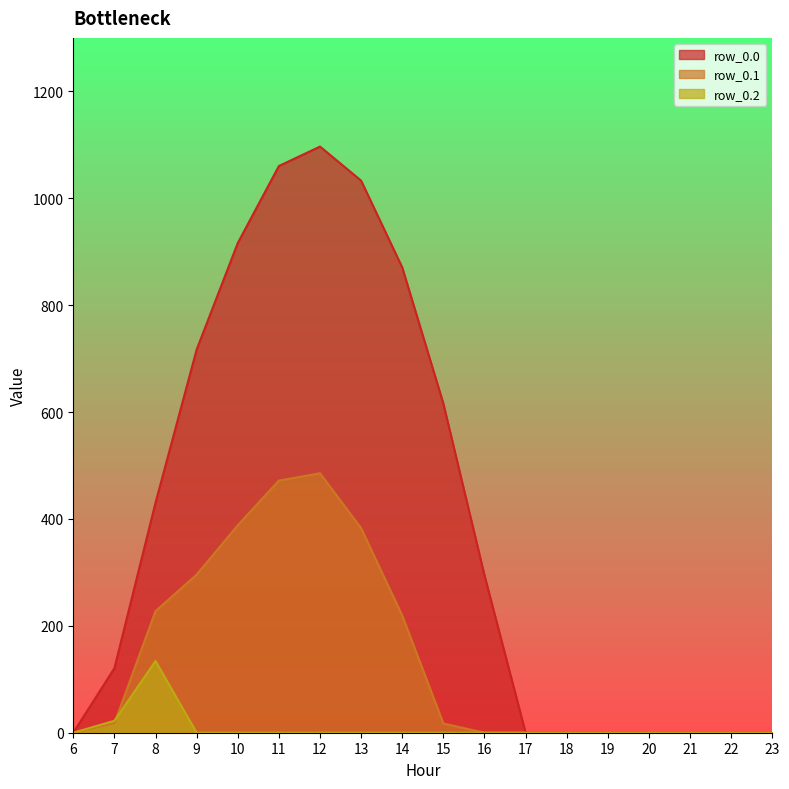

The row_0.0 series shows -581.8 at 22. True or false?

False